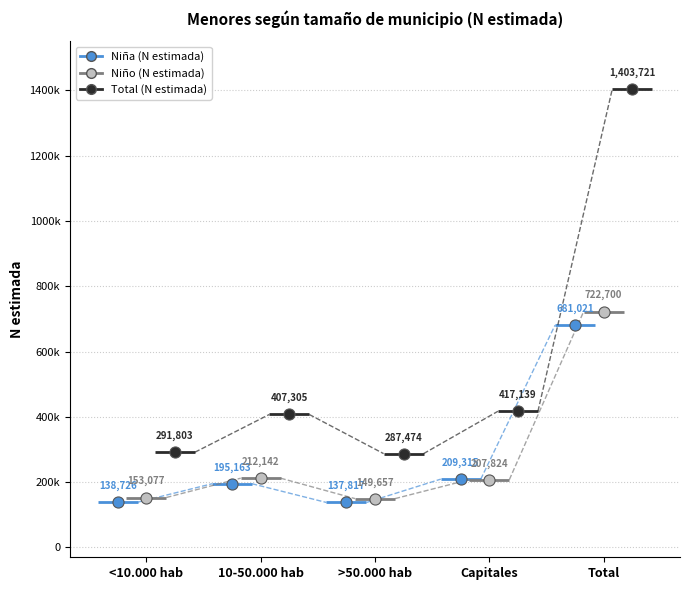

What are all the series names shown in the legend?

Niña (N estimada), Niño (N estimada), Total (N estimada)